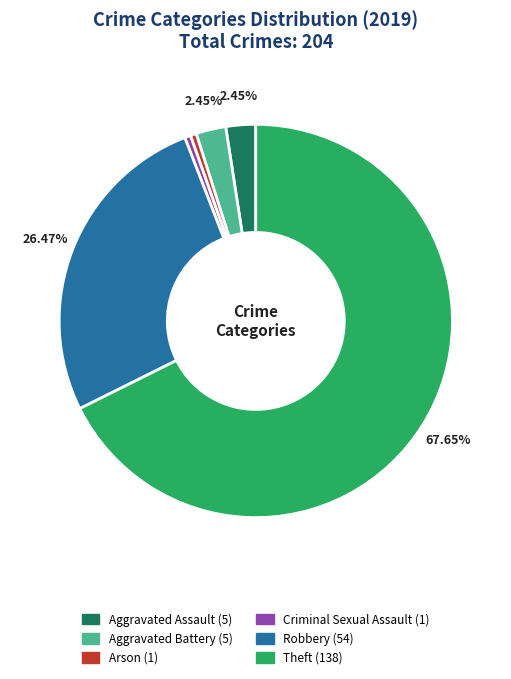

Is the sum of Arson and Theft greater than half?

Yes